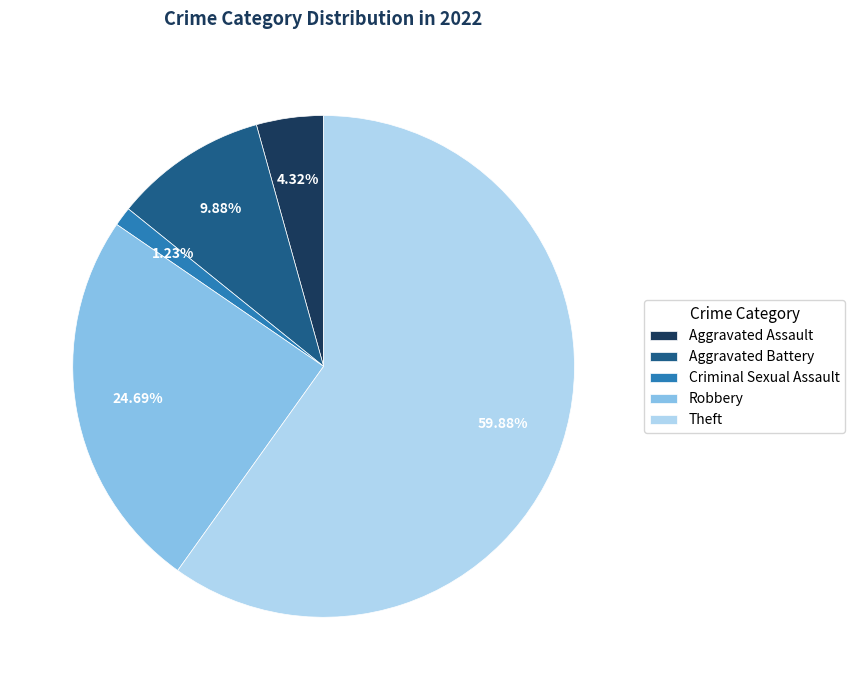

What percentage is NOT represented by Theft?

40.1%